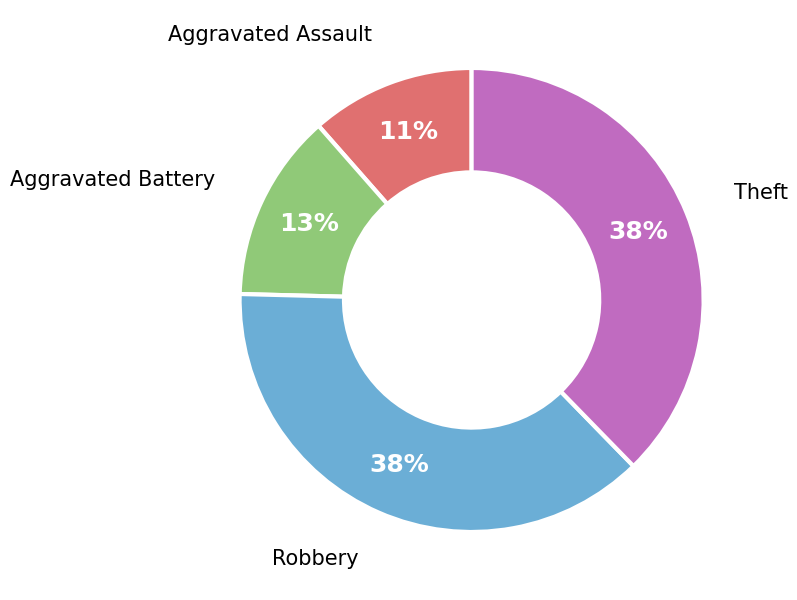

Does any single category account for the majority?

No